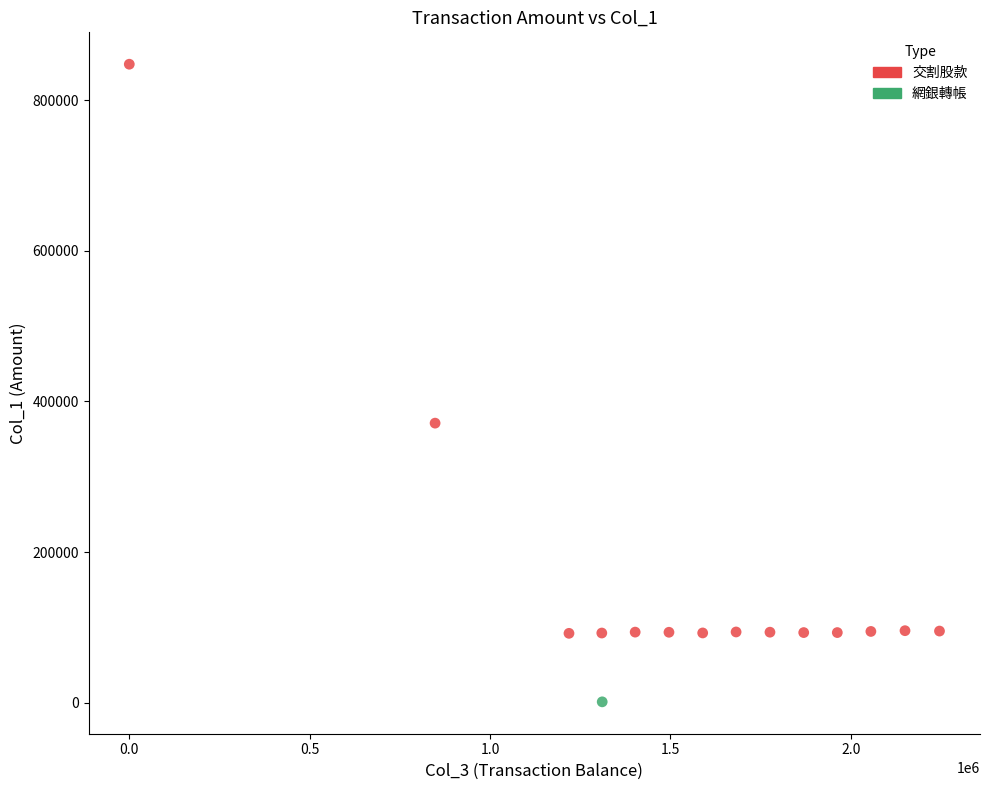

What are all the series names shown in the legend?

交割股款, 網銀轉帳